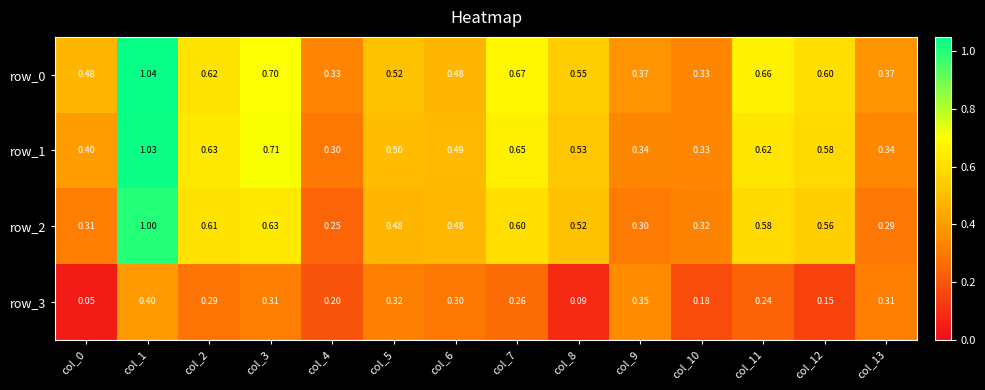

How many row_2 values are between 0 and 1?

14